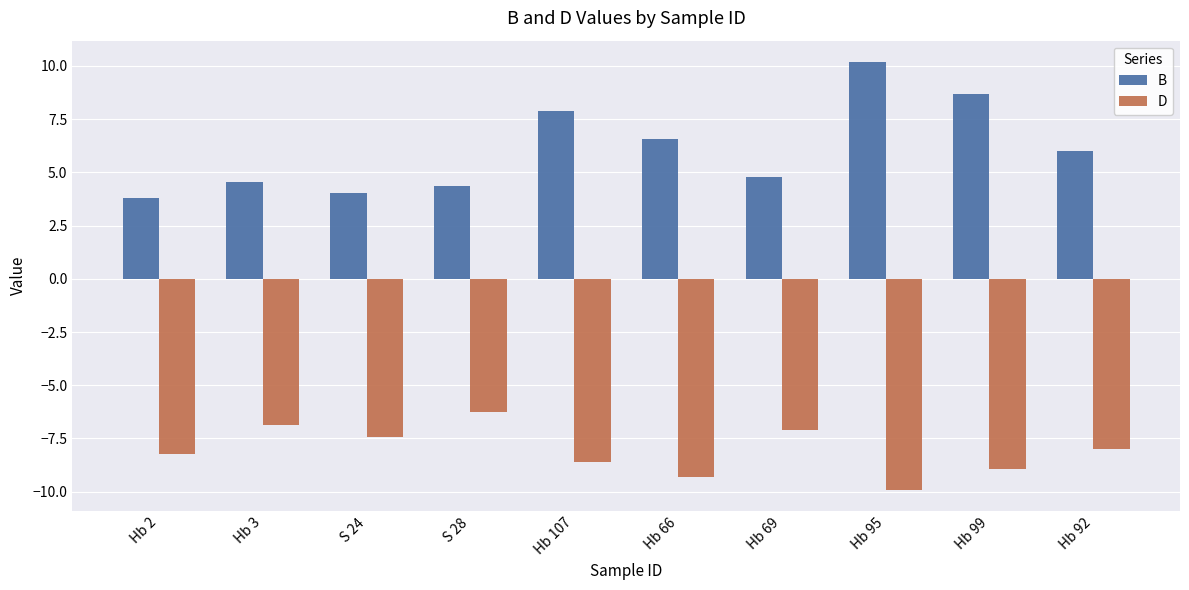

Is the value of B at Hb 2 greater than the value of D at Hb 2?

Yes